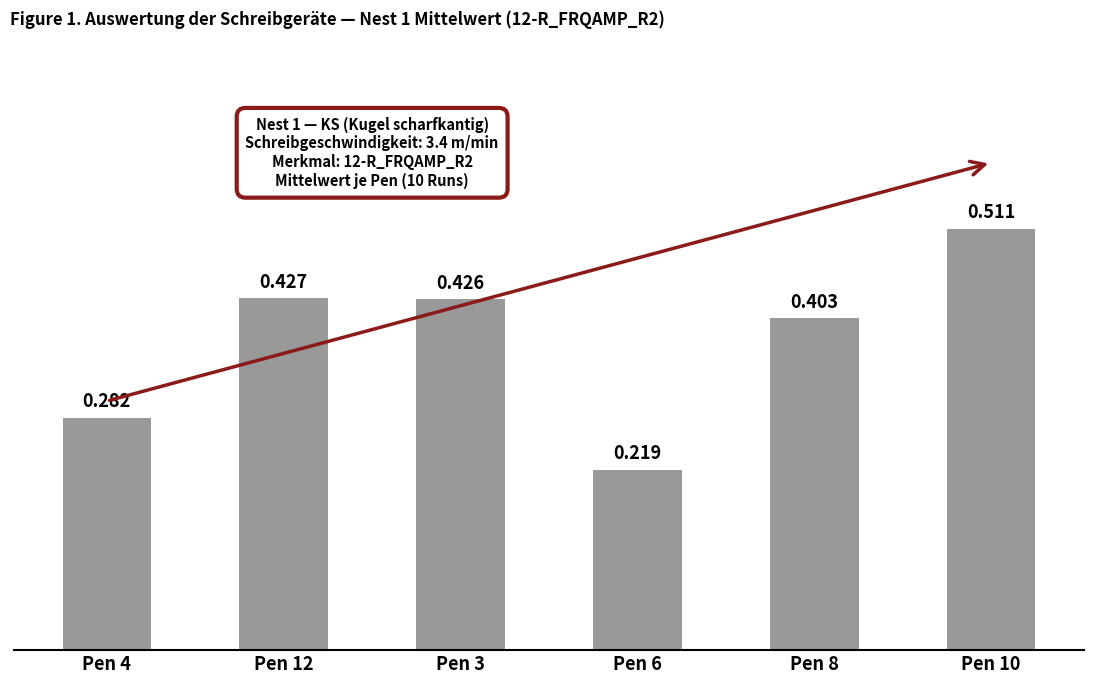

What is the sum of the values at Pen 3 and Pen 6?

0.6